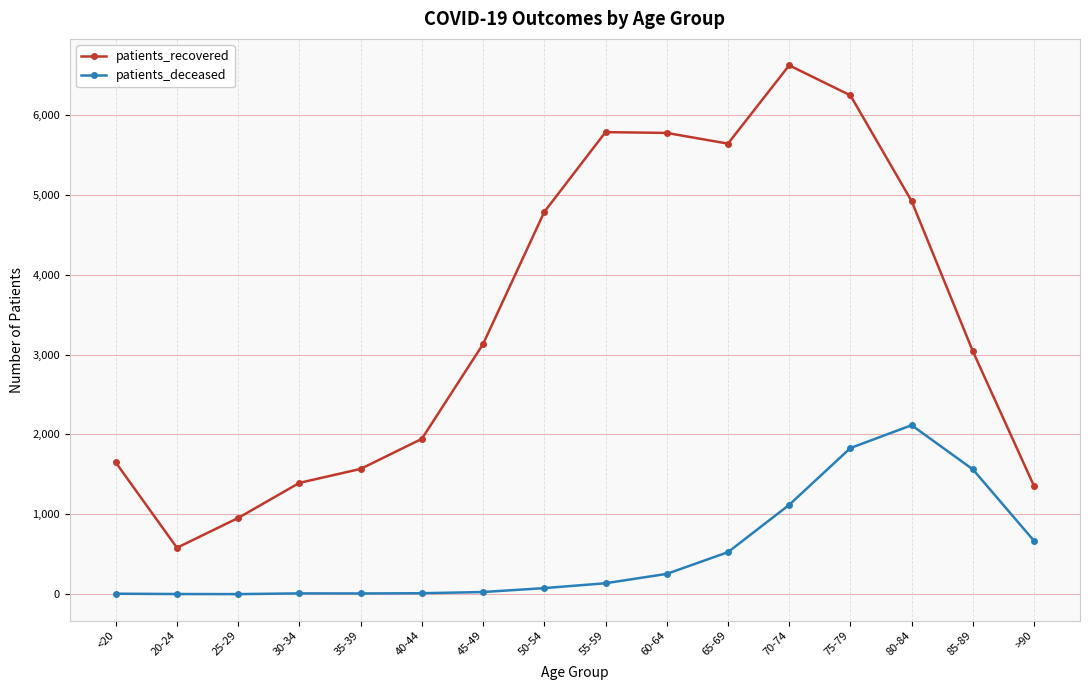

How many lines are shown in the chart?

2